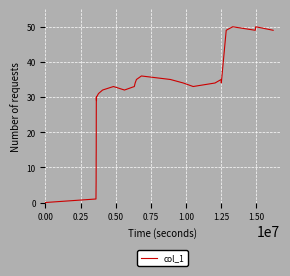

What is the greatest value displayed?

50